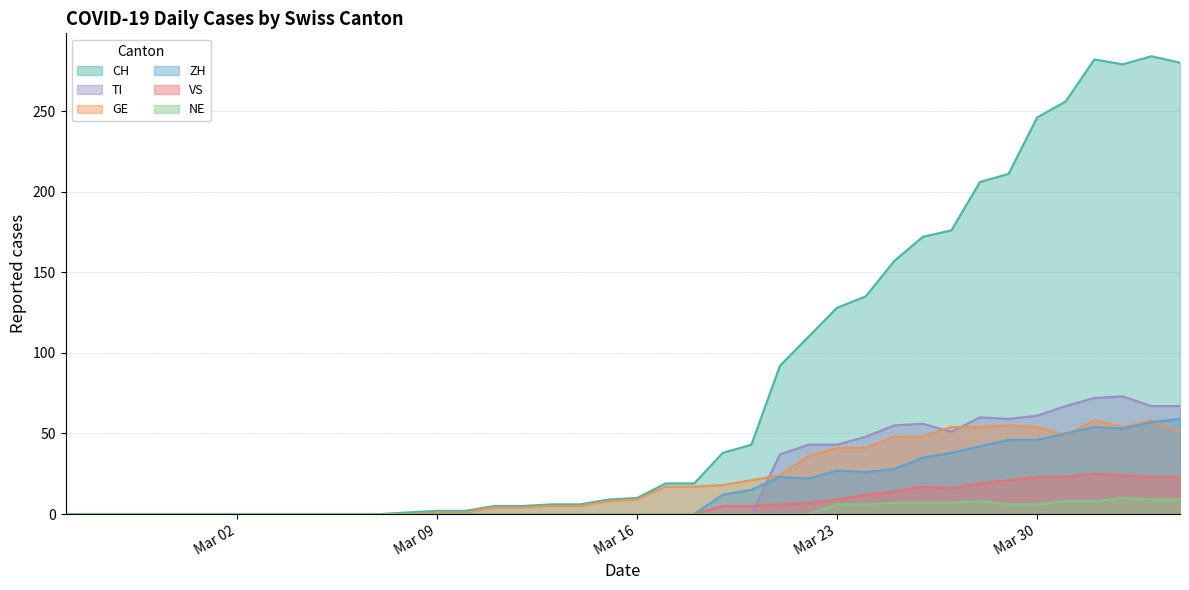

True or false: TI and VS cross at least once.

True